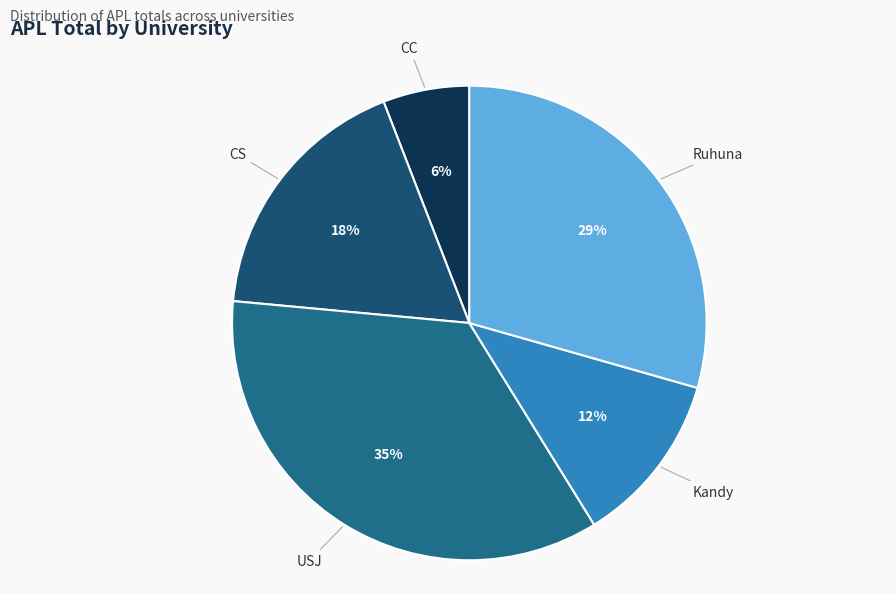

Rank the categories by value from highest to lowest.

USJ, Ruhuna, CS, Kandy, CC